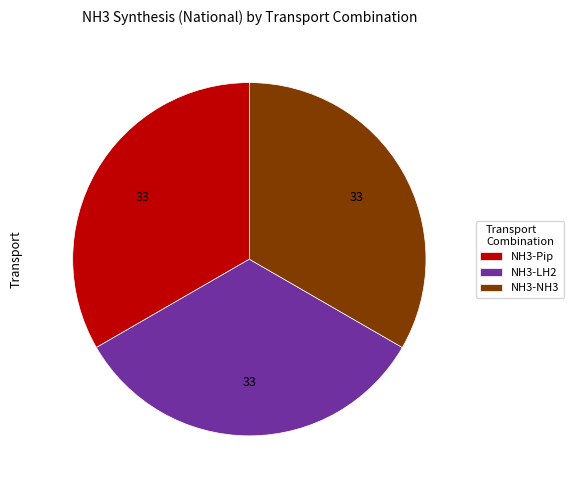

Is there any slice that represents more than half of the pie?

No